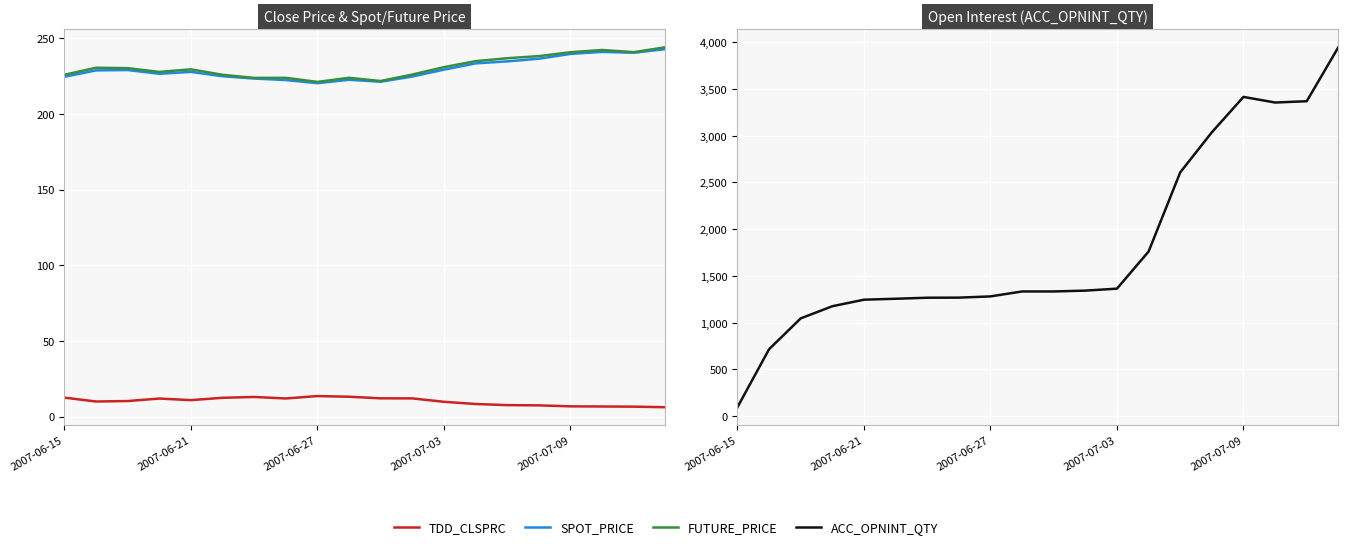

How many lines are shown in the chart?

4